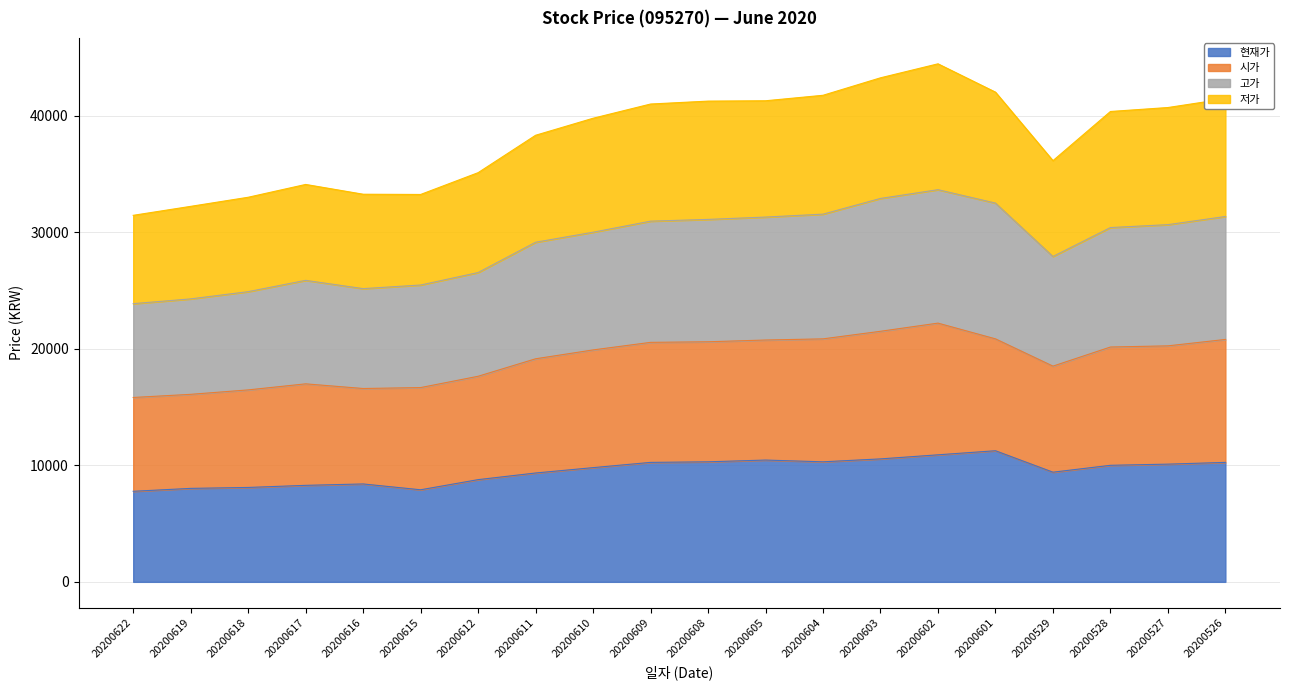

True or false: 현재가 has a value of 10300 at 20200604.

True